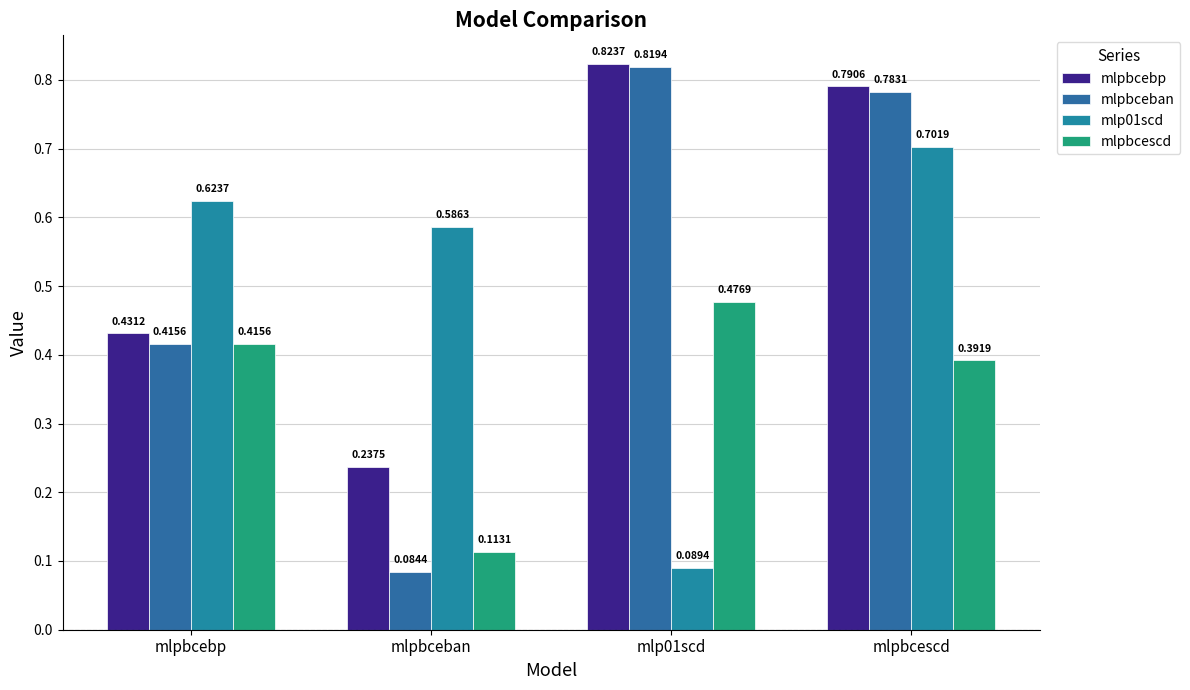

How many bars are there in total?

16